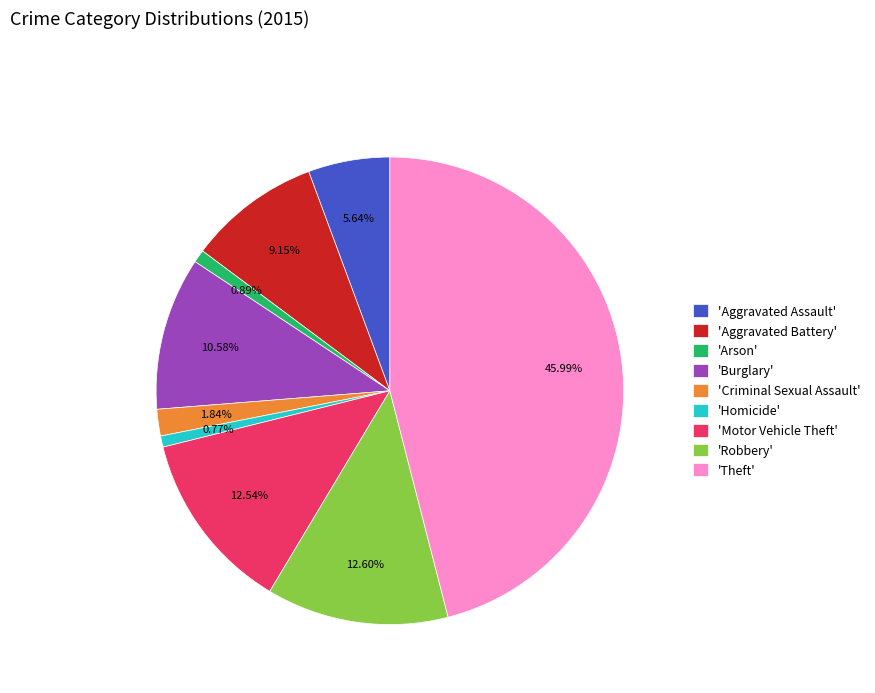

To the nearest percent, what is the average slice percentage?

11%